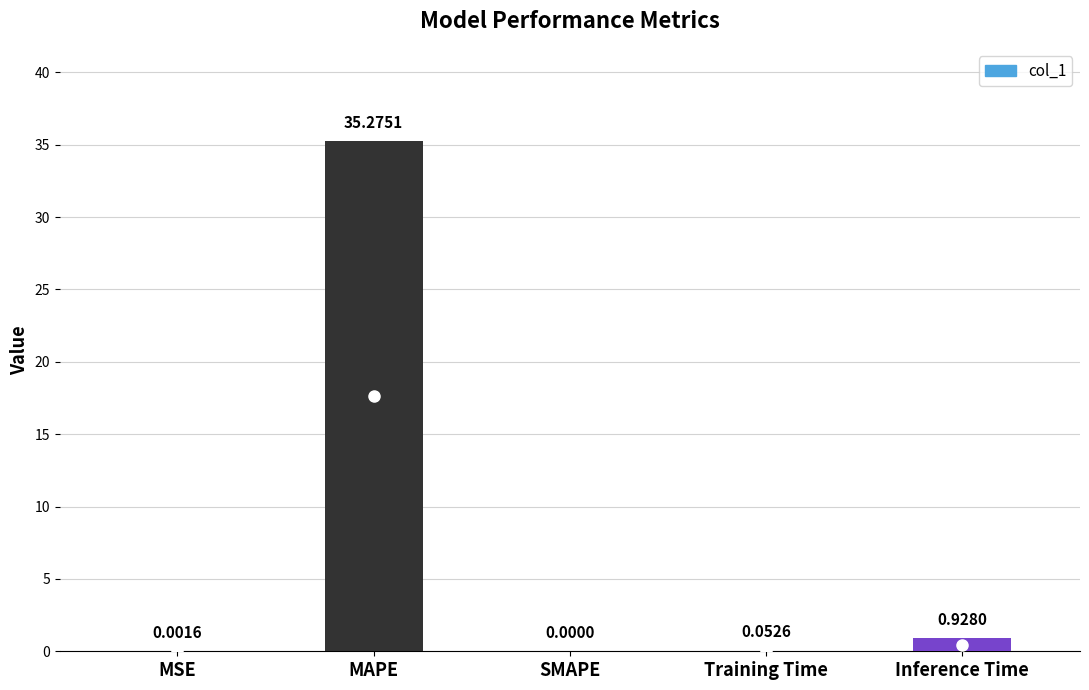

What is the greatest value displayed?

35.3